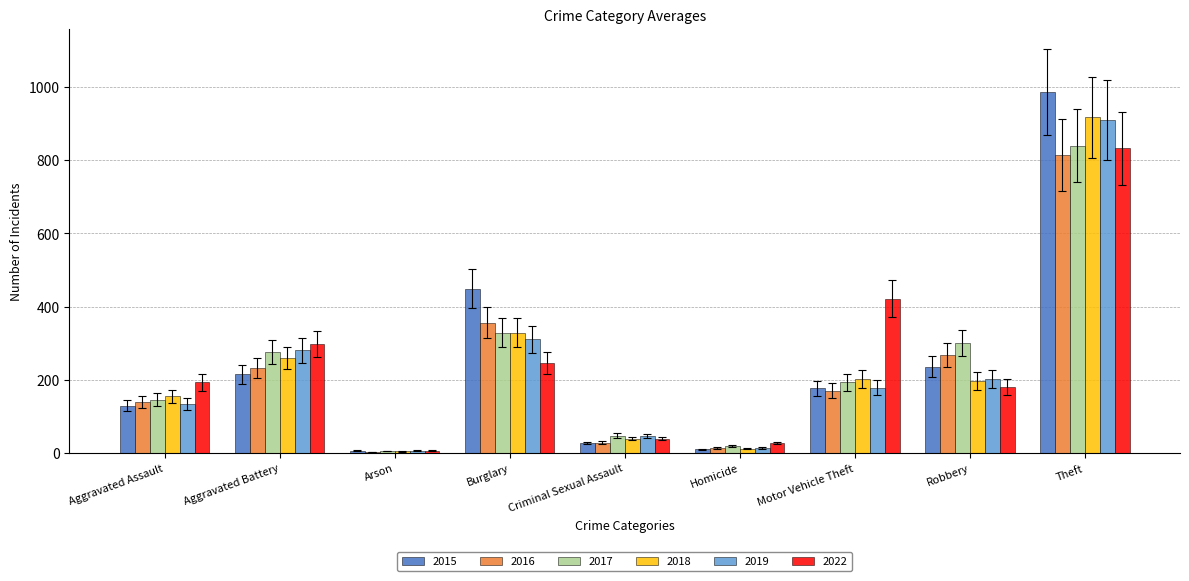

The value of 2022 at Robbery is 182. True or false?

True